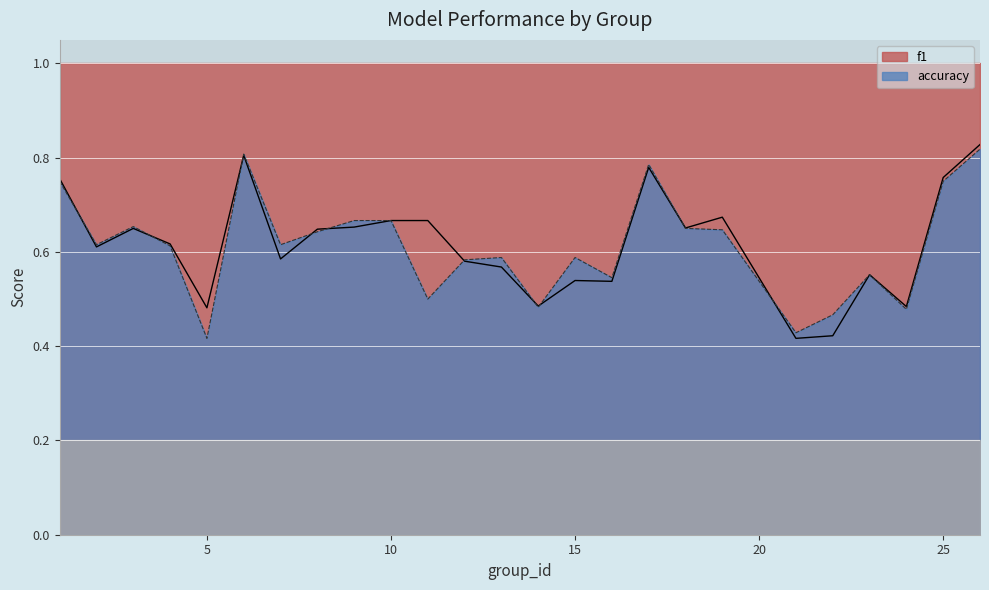

At which category does the chart reach its minimum across all series?

21